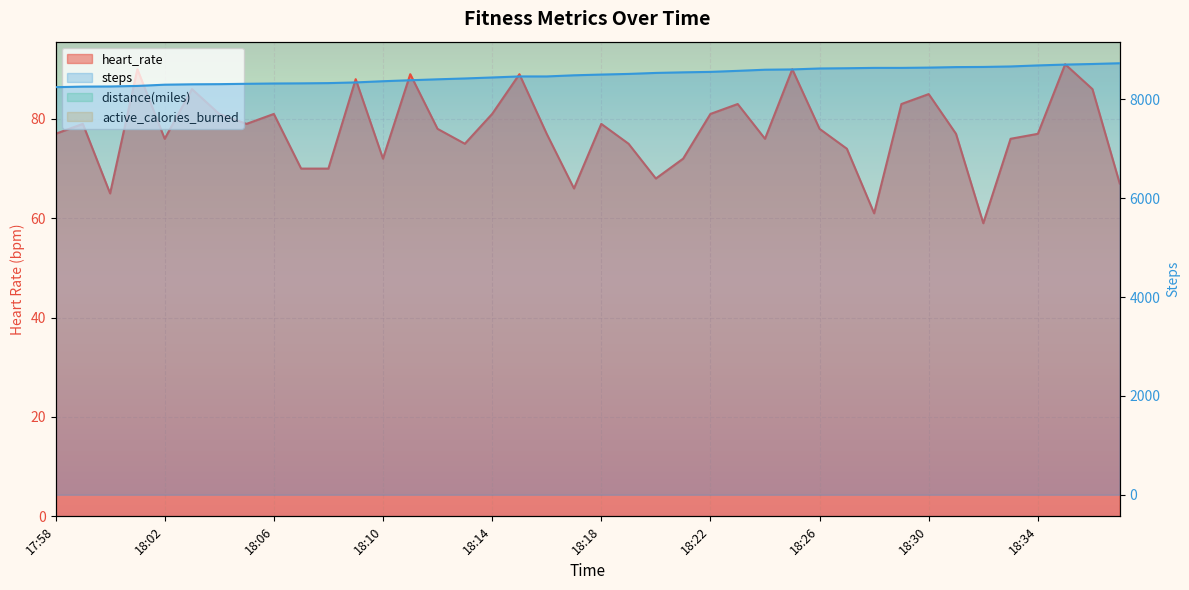

What is the highest value of the steps series?

8733.0